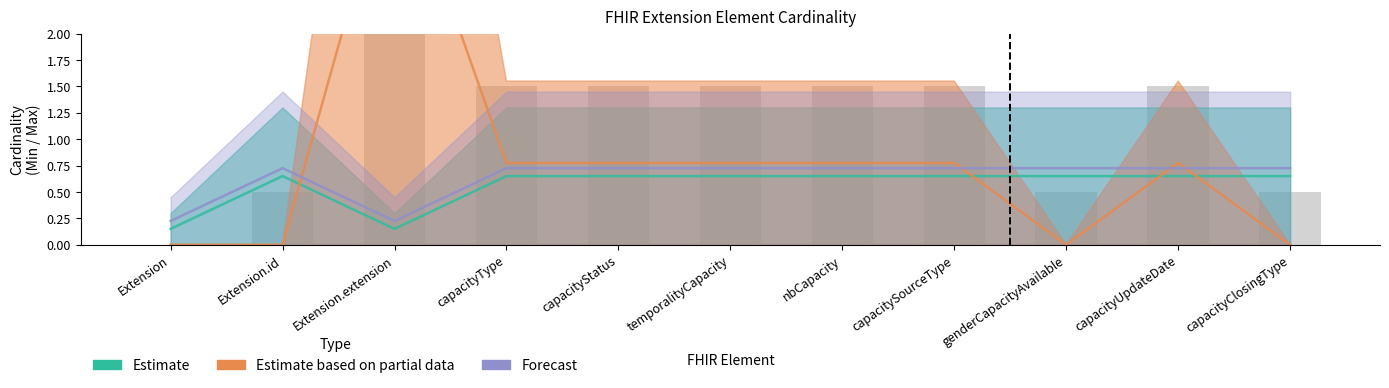

List the labels in order of Base Max (upper) value, largest first.

Extension.id, capacityType, capacityStatus, temporalityCapacity, nbCapacity, capacitySourceType, genderCapacityAvailable, capacityUpdateDate, capacityClosingType, Extension, Extension.extension